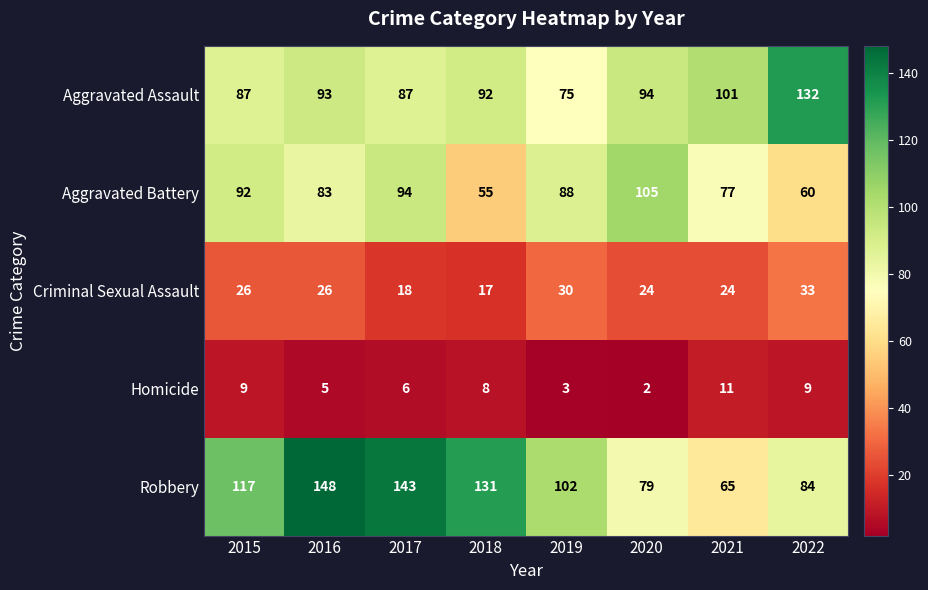

What is the maximum value for Criminal Sexual Assault?

33